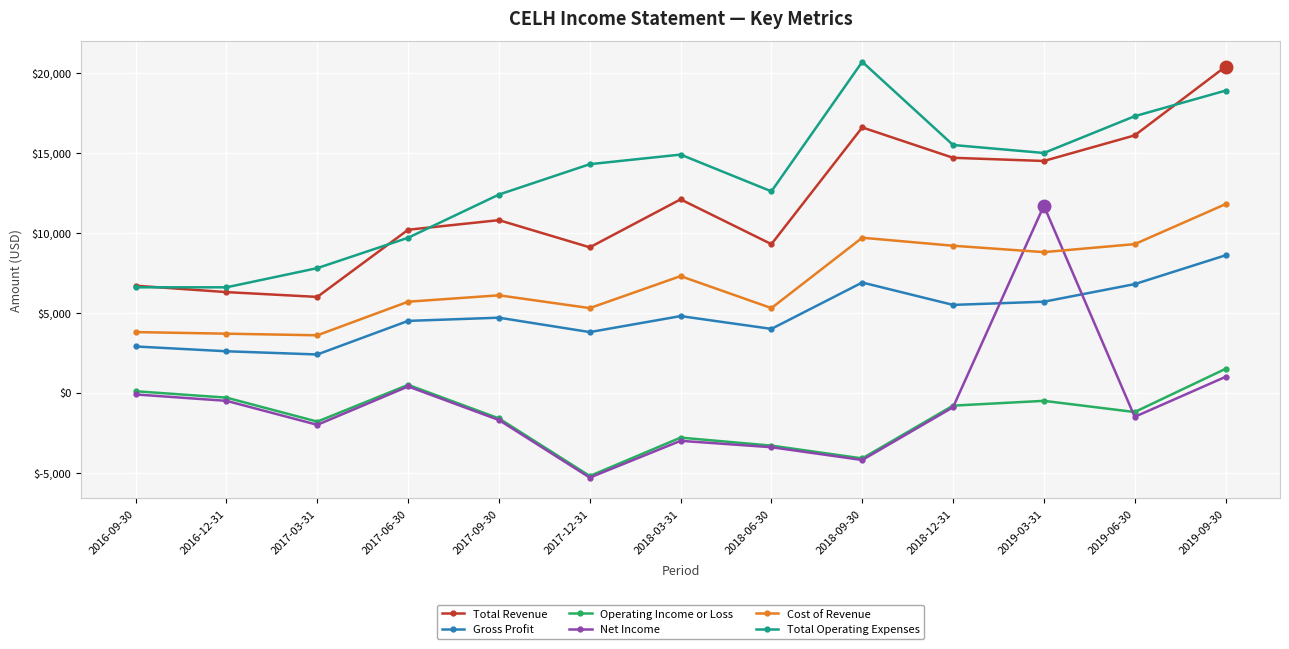

The value of Gross Profit at 2019-09-30 is 3035. True or false?

False